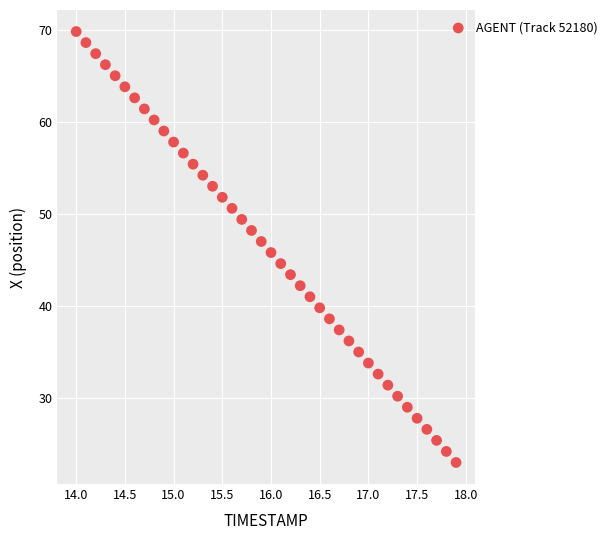

What is the range of X values (max minus min)?

3.9